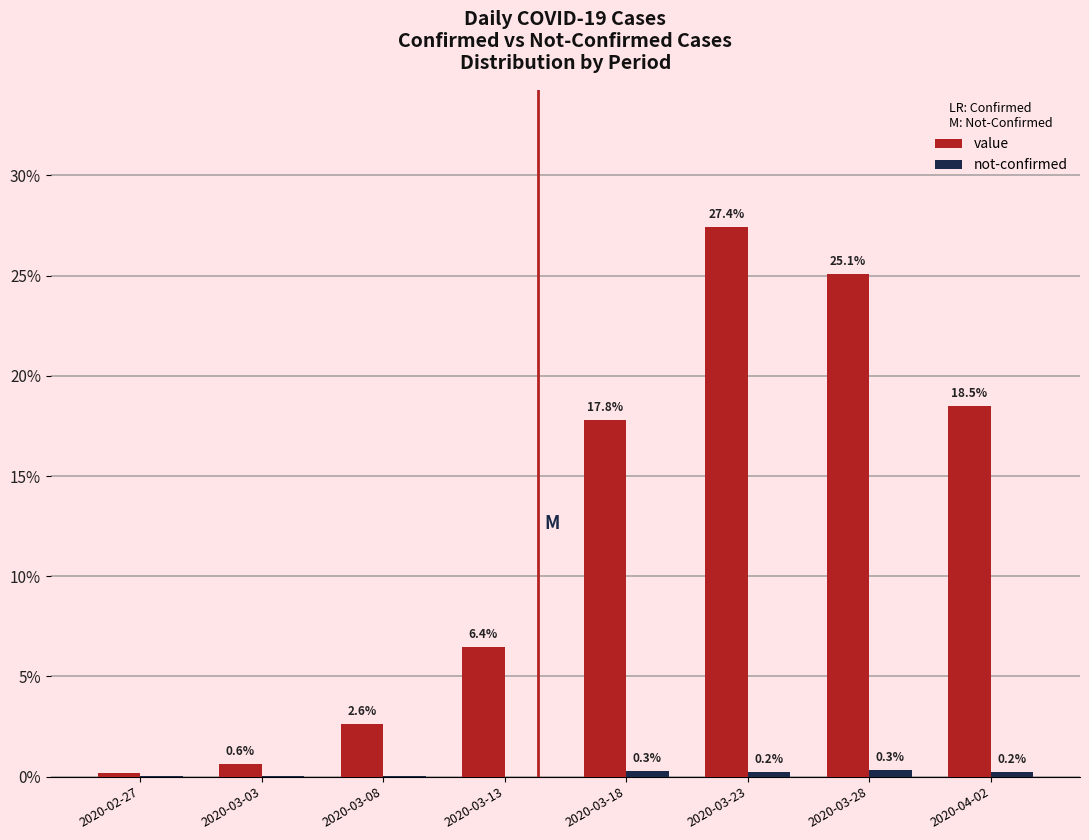

What is the maximum value for value?

27.4